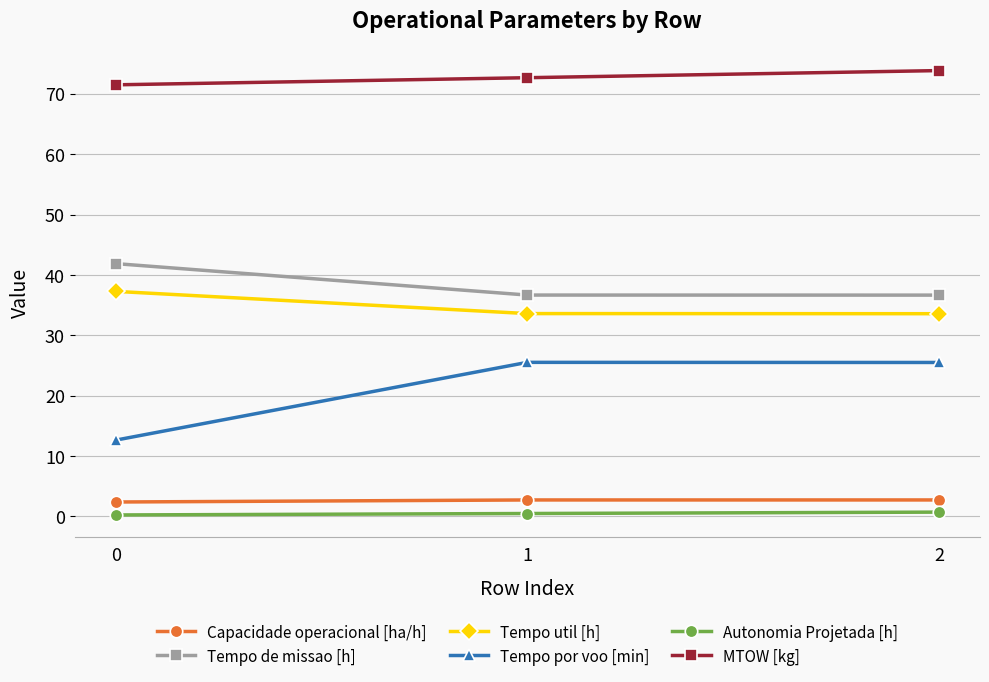

Which series changed the most between 0 and 2?

Tempo por voo [min]